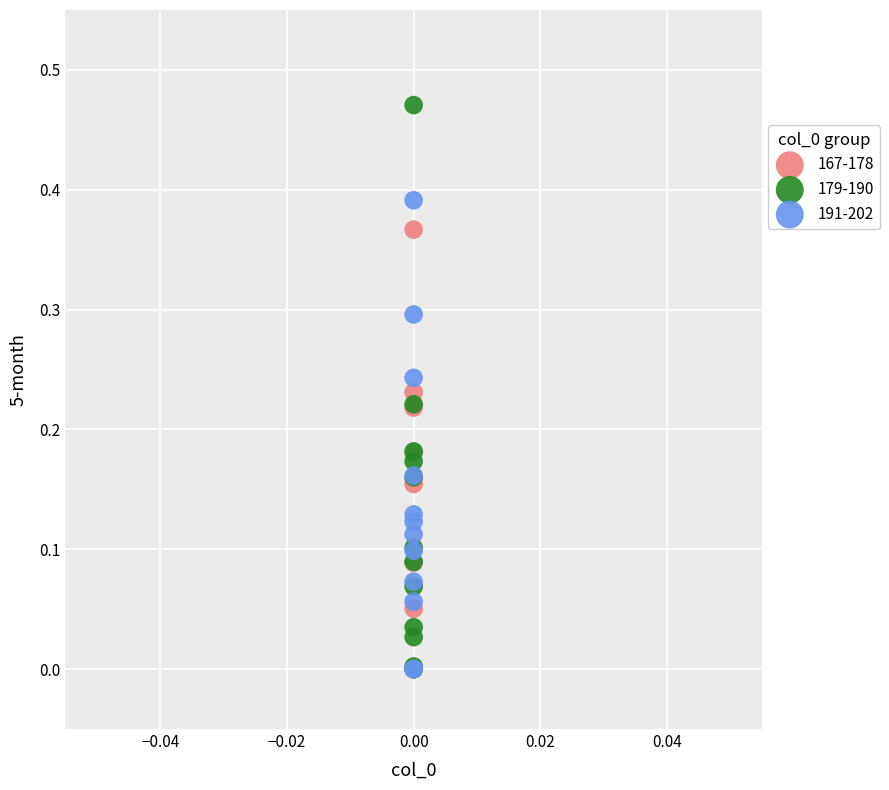

What are all the series names shown in the legend?

167-178, 179-190, 191-202